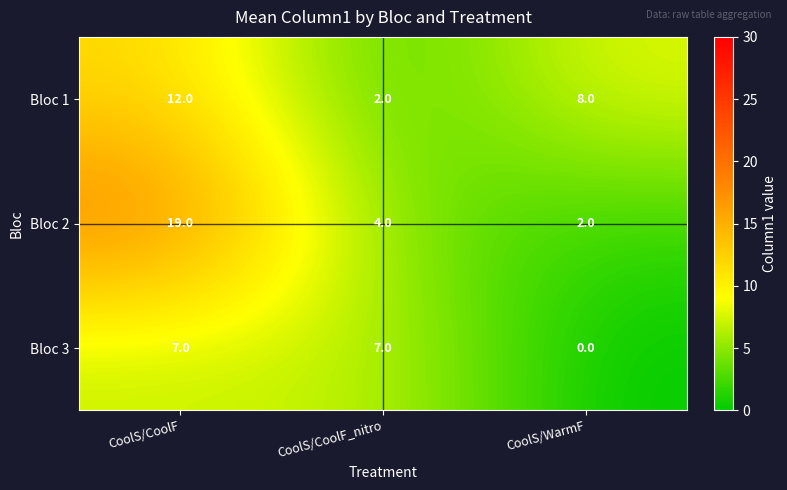

Read the Bloc 3 value at CoolS/CoolF.

7